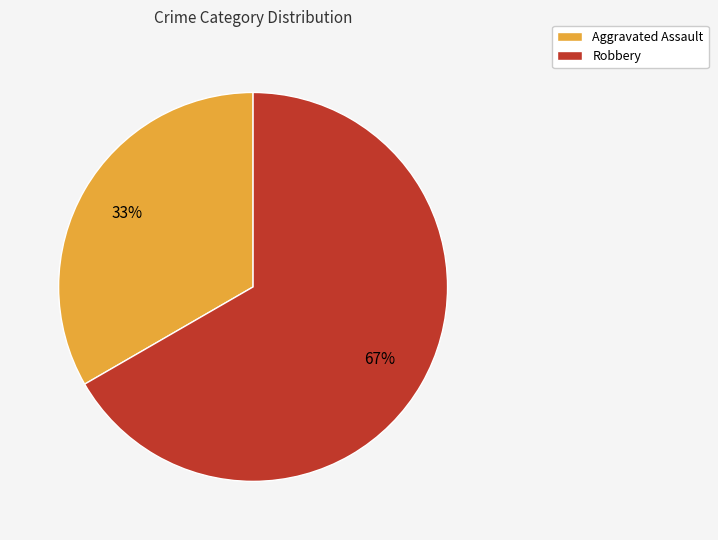

To the nearest percent, what portion does Robbery represent?

67%